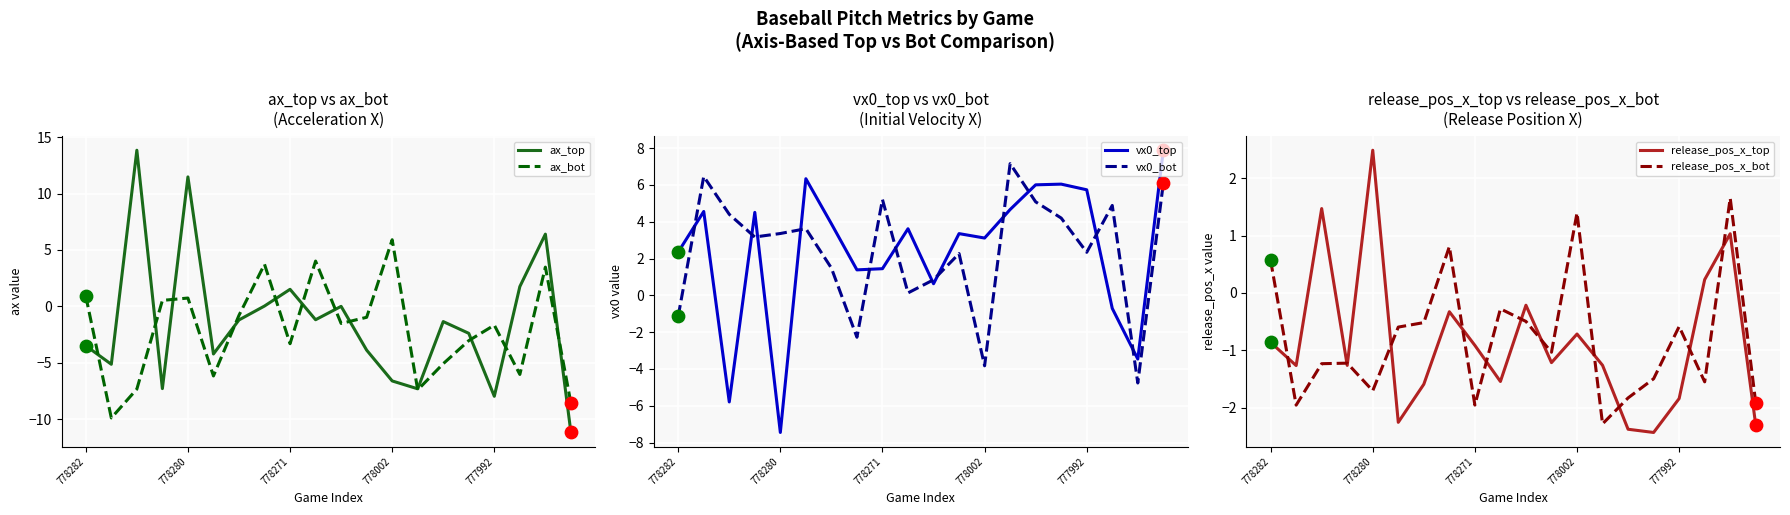

True or false: ax_top has a value of 19.5 at 778280.

False